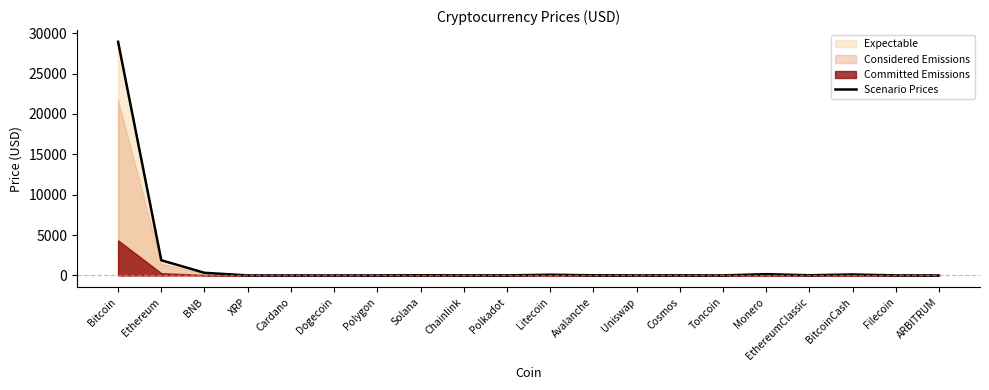

Reading right to left, list all the values displayed in this chart.

ARBITRUM=1.3	Filecoin=5.3	BitcoinCash=117.5	EthereumClassic=19.4	Monero=156.4	Toncoin=2.1	Cosmos=11.0	Uniswap=5.2	Avalanche=17.0	Litecoin=88.2	Polkadot=5.7	Chainlink=7.0	Solana=21.8	Polygon=1.0	Dogecoin=0.1	Cardano=0.4	XRP=0.5	BNB=325.1	Ethereum=1881.5	Bitcoin=28934.8